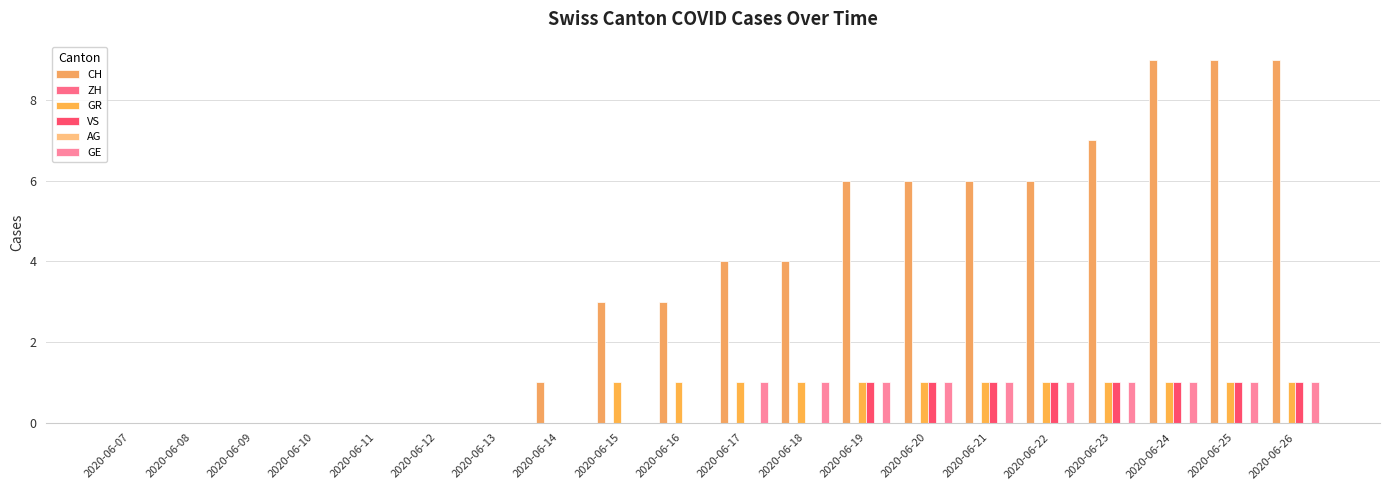

Where is GE nearest to the value 0?

2020-06-07